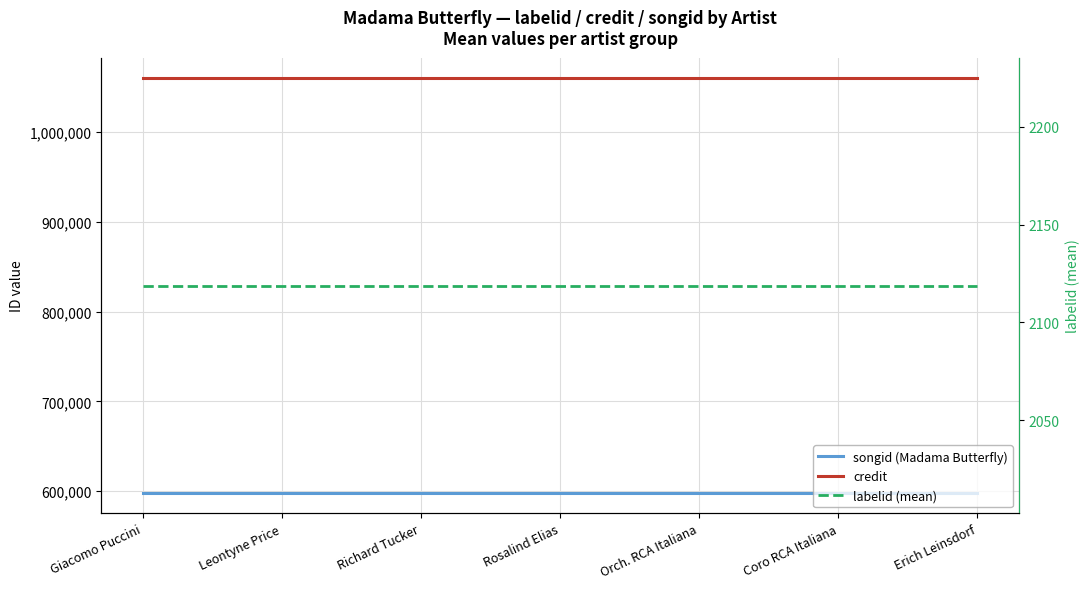

What is the label of the 2nd point from the right?

Coro RCA Italiana